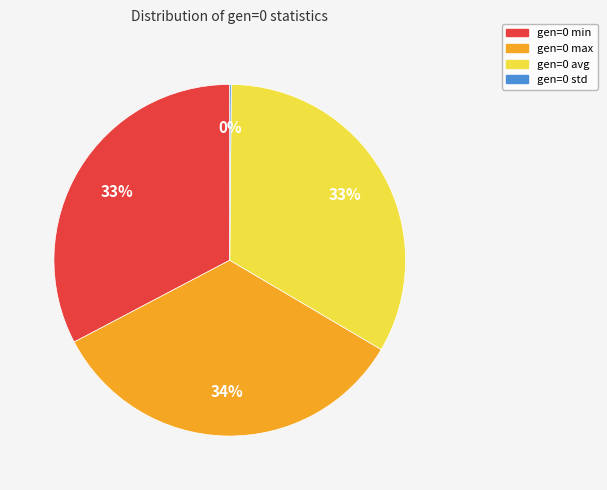

Does any single category account for the majority?

No